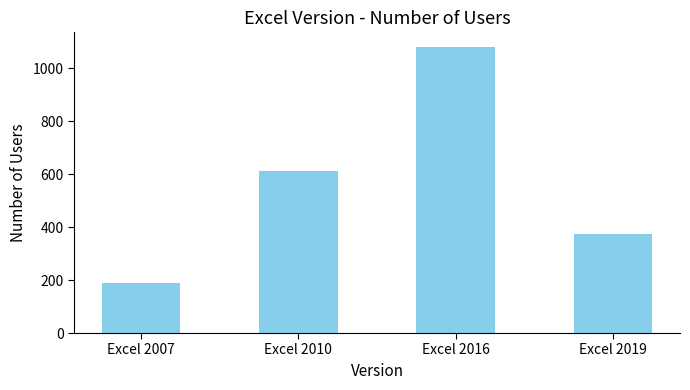

What value does the data have at Excel 2019, to the nearest 100?

400